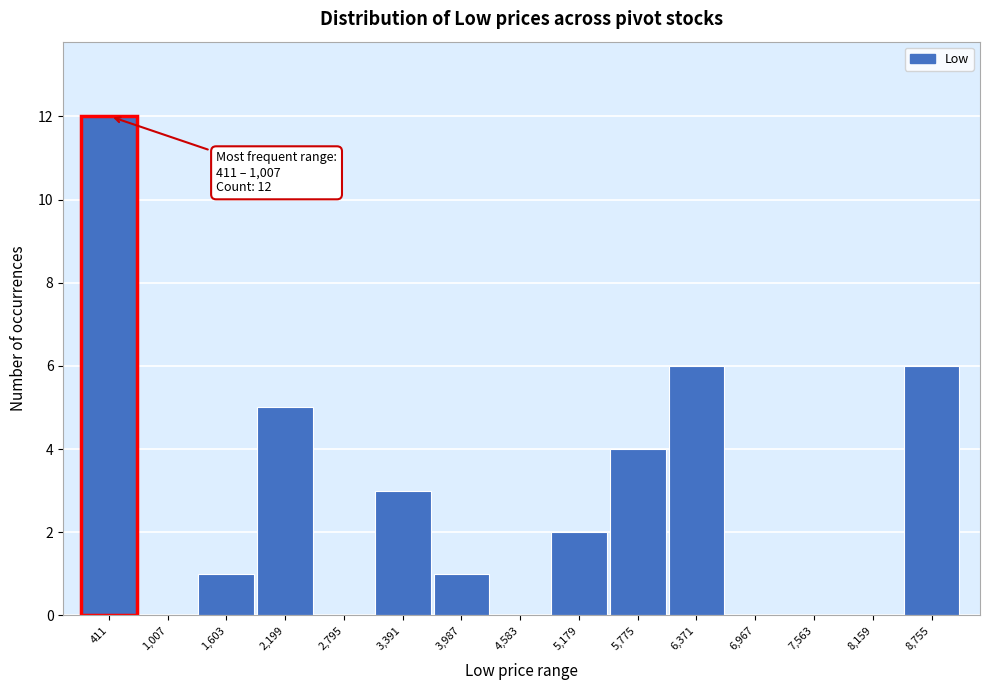

Reading left to right, transcribe all the data shown in this chart.

411=12	1,007=0	1,603=1	2,199=5	2,795=0	3,391=3	3,987=1	4,583=0	5,179=2	5,775=4	6,371=6	6,967=0	7,563=0	8,159=0	8,755=6